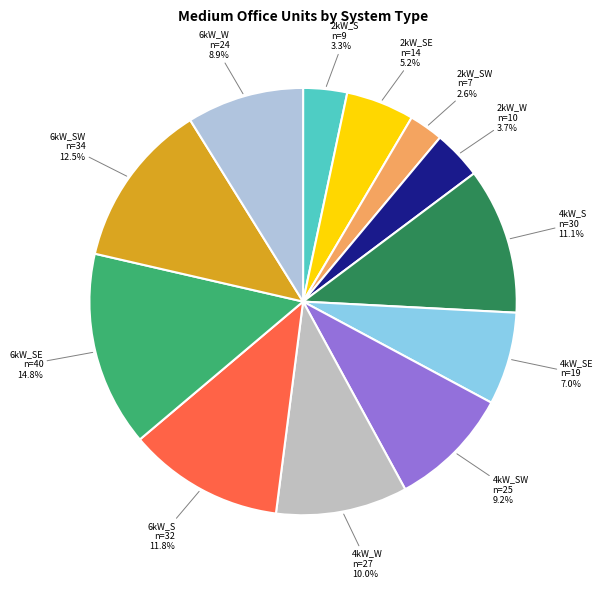

Combined, do 4kW_S n=30 11.1% and 4kW_SW n=25 9.2% account for over 50%?

No